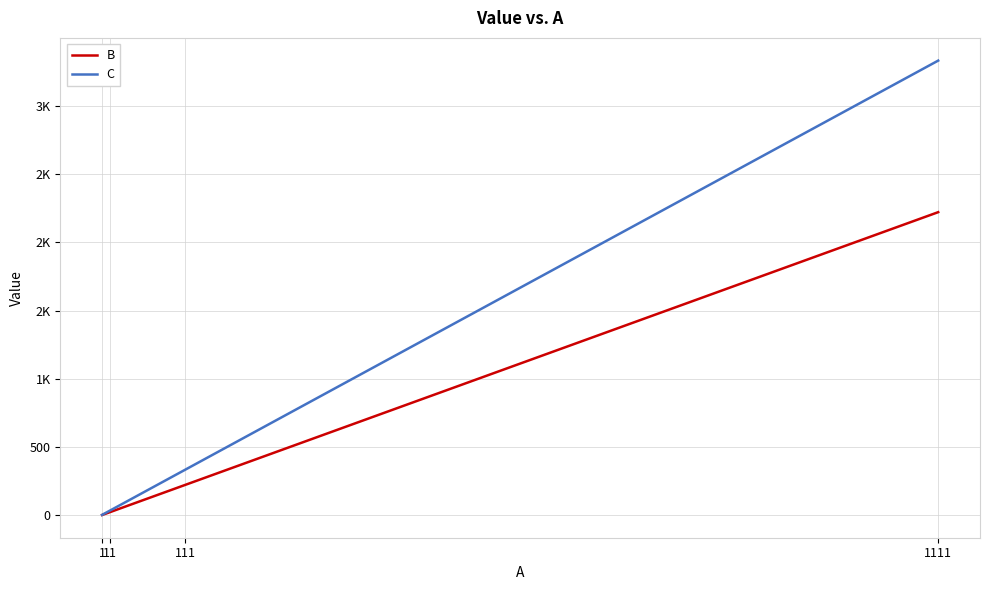

True or false: C and B intersect in this chart.

False